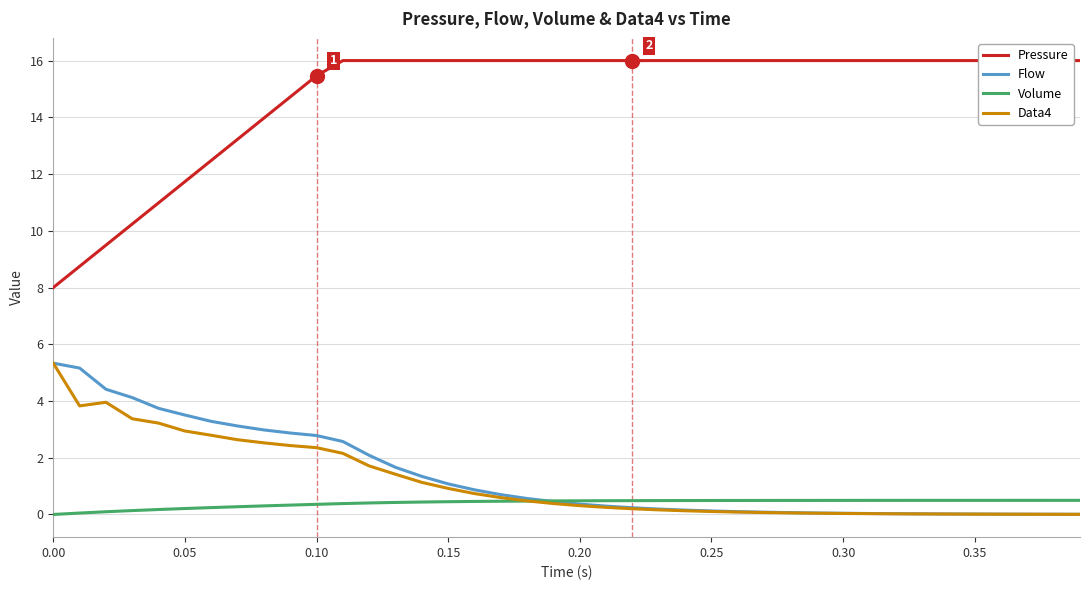

True or false: Flow and Data4 cross at least once.

False